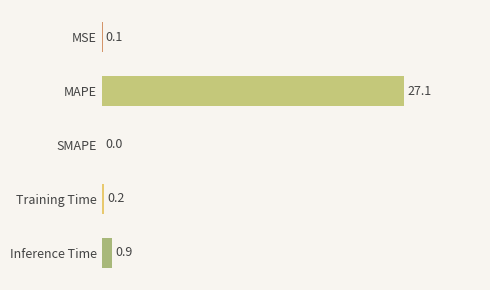

Reading top to bottom, list all the values displayed in this chart.

MSE=0.1	MAPE=27.1	SMAPE=0.0	Training Time=0.2	Inference Time=0.9